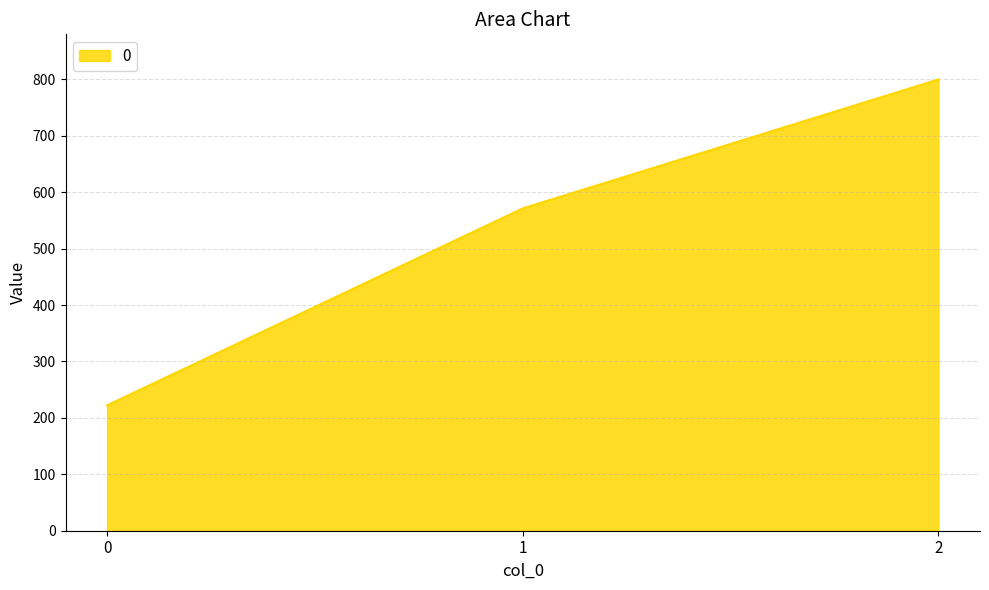

What is the average value?

531.2